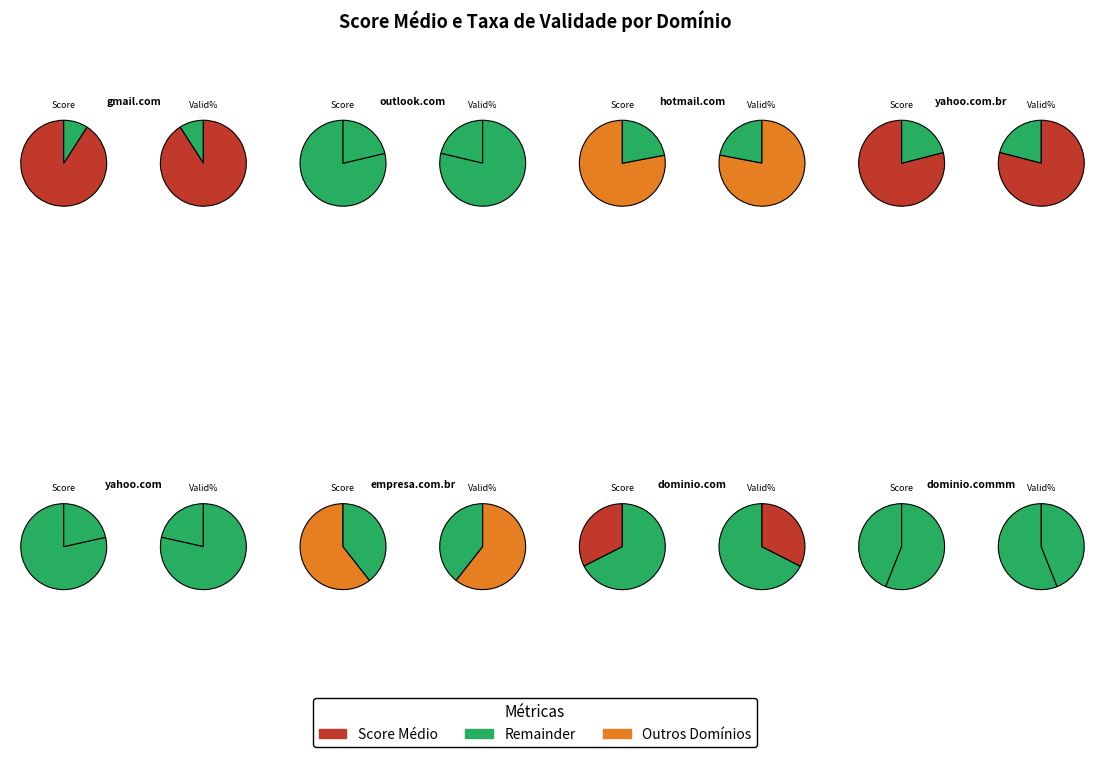

Is the sum of yahoo.com.br and outlook.com greater than half?

No